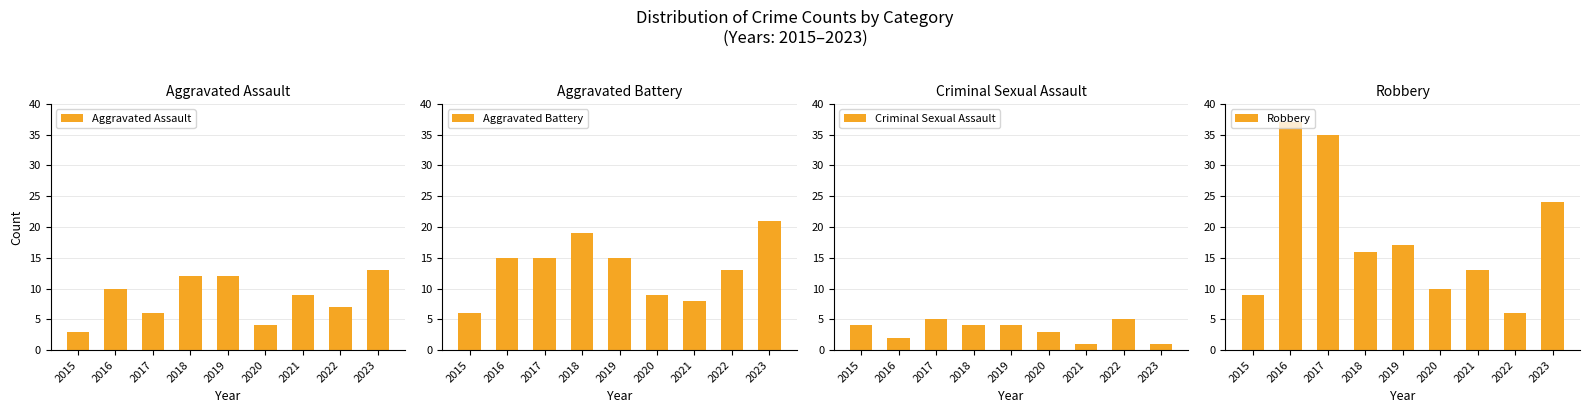

What is the difference between the Aggravated Battery values at 2023 and 2021?

13